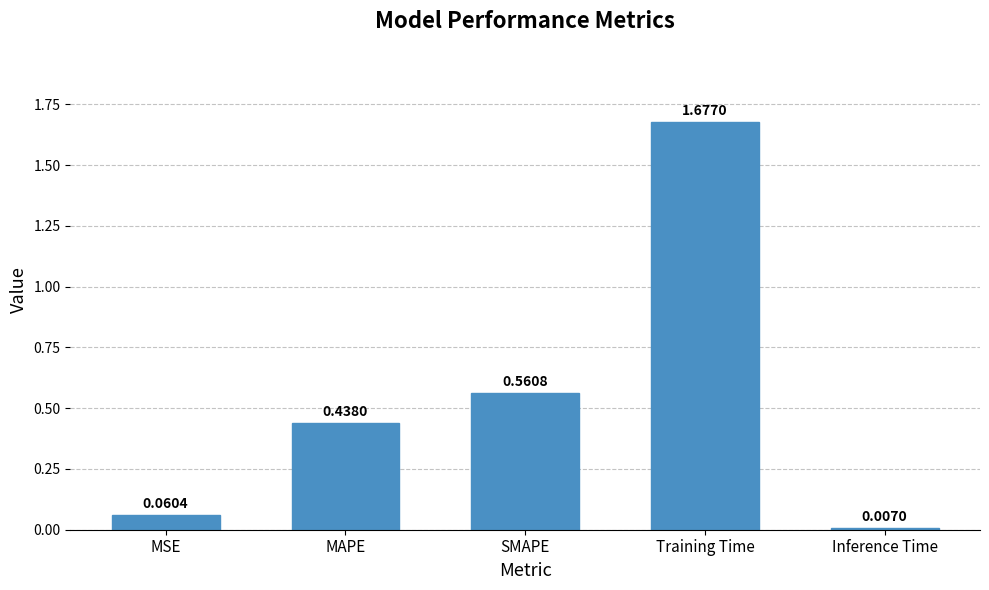

List the labels in order of value, largest first.

Training Time, SMAPE, MAPE, MSE, Inference Time